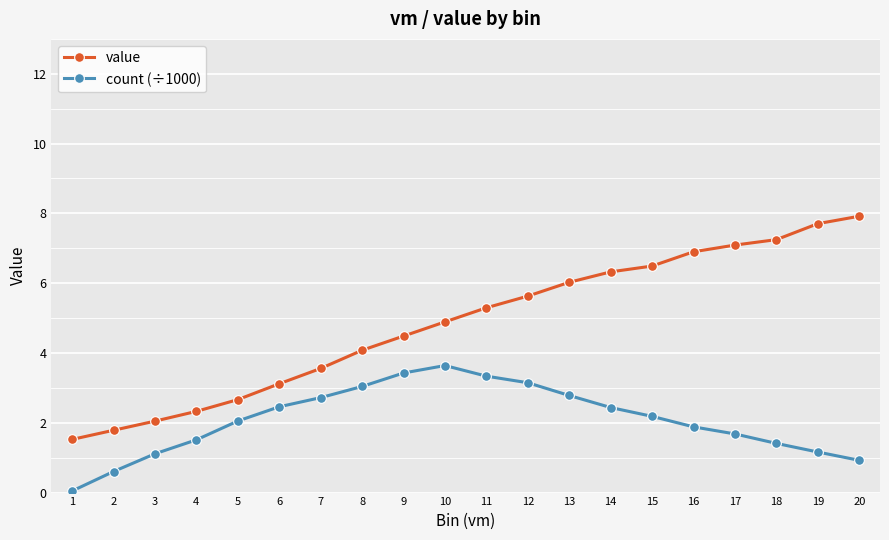

What is the value of the value point at the 5th from the left?

2.7